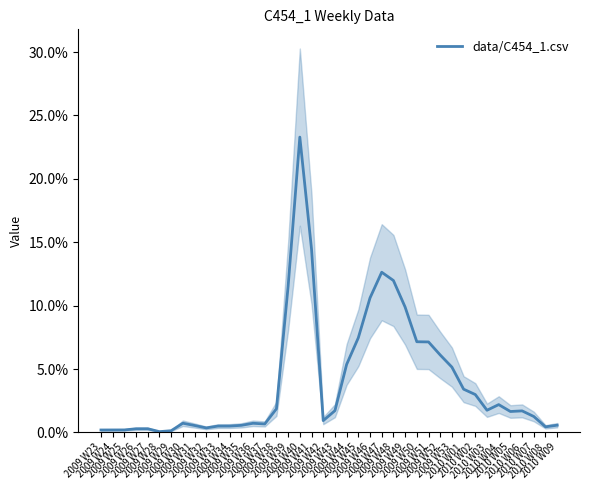

At which category does the data reach its first local valley?

2009 W28